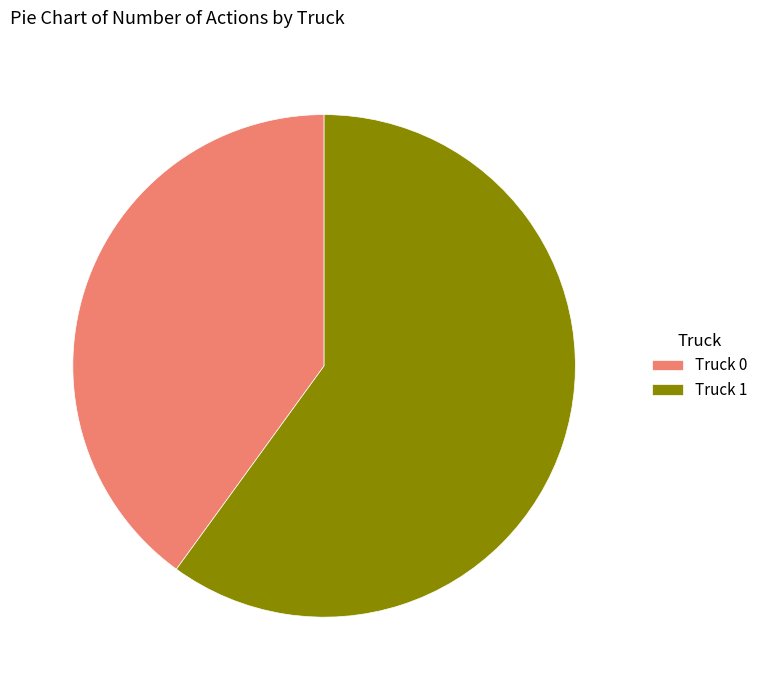

Combined, do Truck 1 and Truck 0 account for over 50%?

Yes